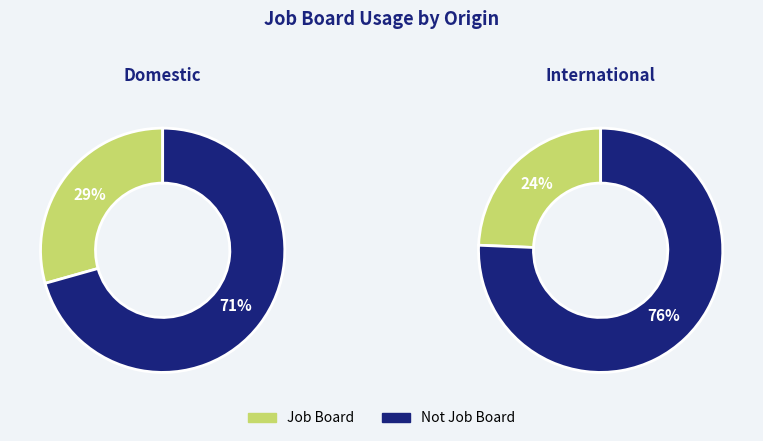

The Not The Job and Internship Board slice represents 71% of the pie. True or false?

True